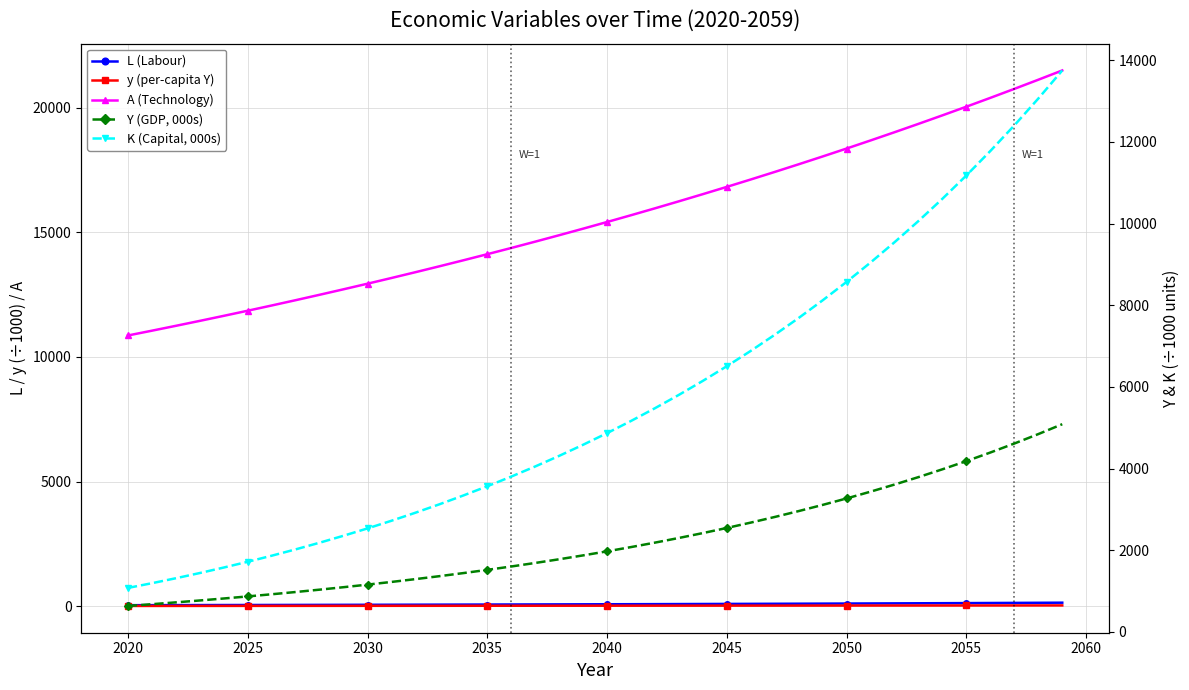

How many data points in A (Technology) are less than 15414?

20